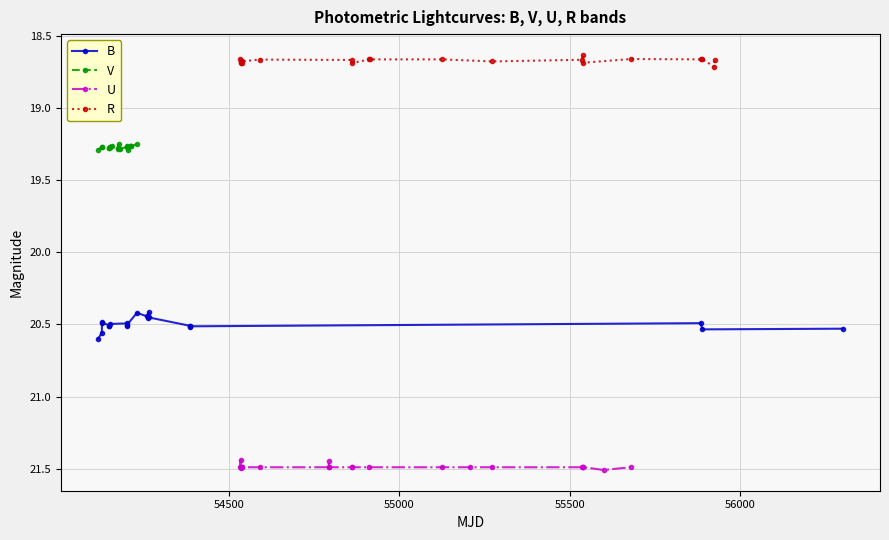

Count the B values in the range 20 to 21.

21